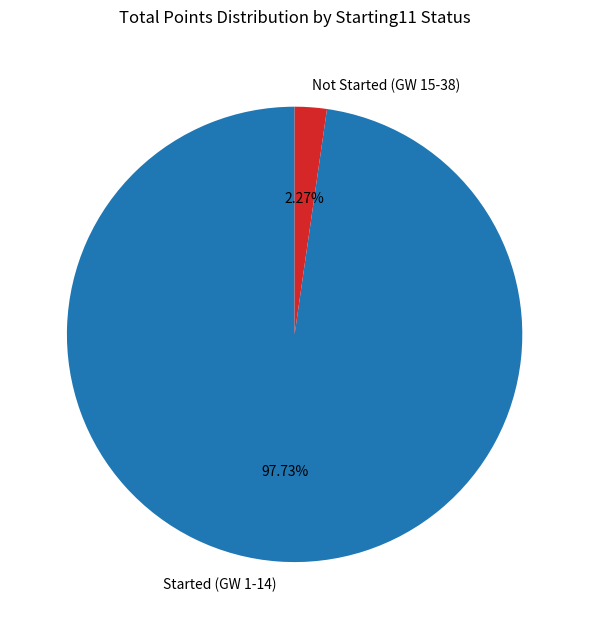

How many slices are in this pie chart?

2